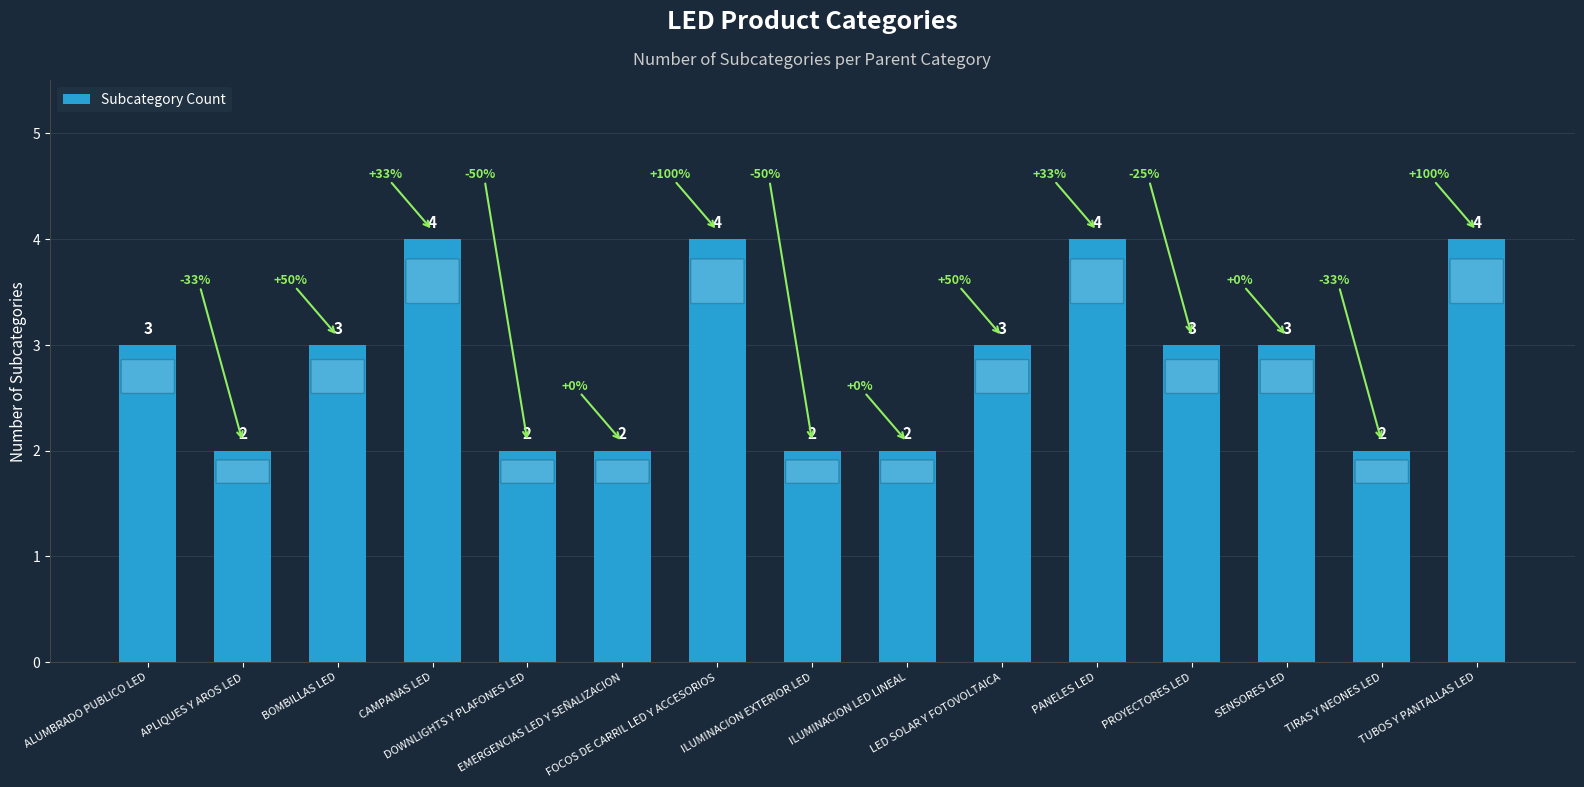

The value at PROYECTORES LED is 1. True or false?

False